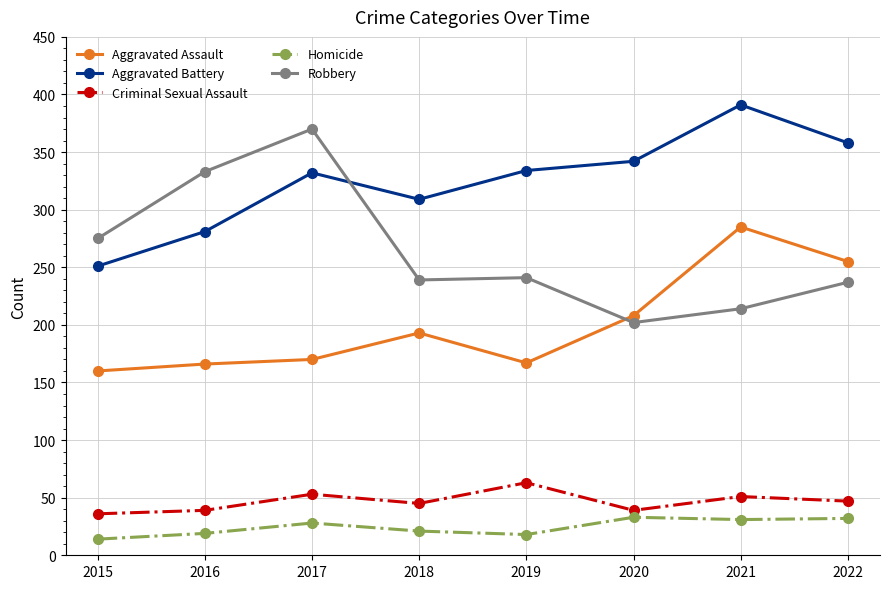

Between 2017 and 2022, which series saw the biggest shift?

Robbery